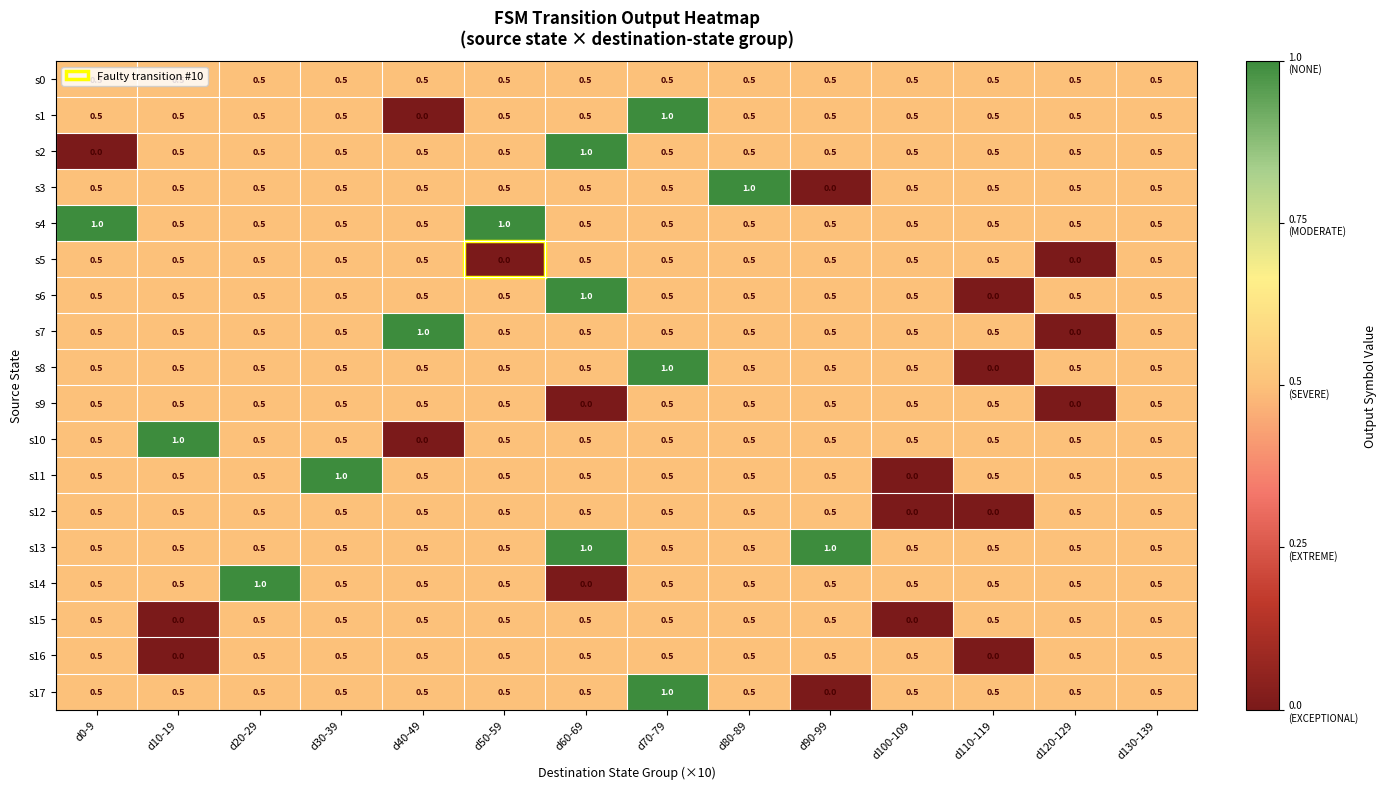

What is the maximum value for s11?

1.0